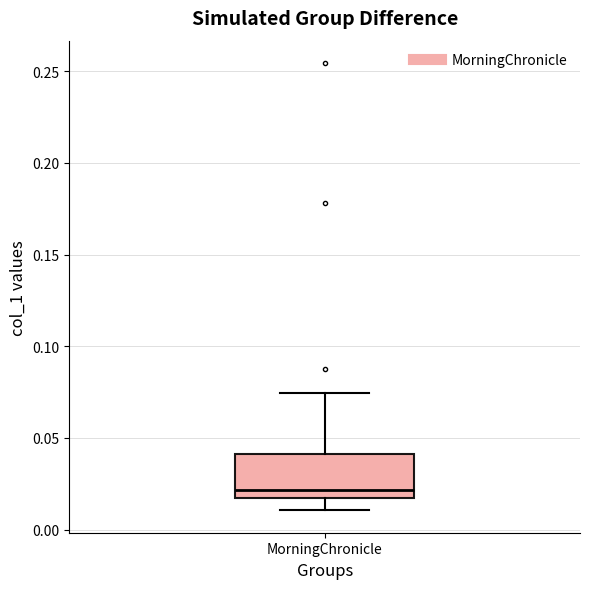

Transcribe this box plot: give where the median line is, the range the box spans, and where the two whiskers end, as read against the y-axis. The values are not printed on the chart, so give them approximately, as read against the axis.

median 0.020, box 0.015 to 0.040, whiskers 0.010 to 0.075